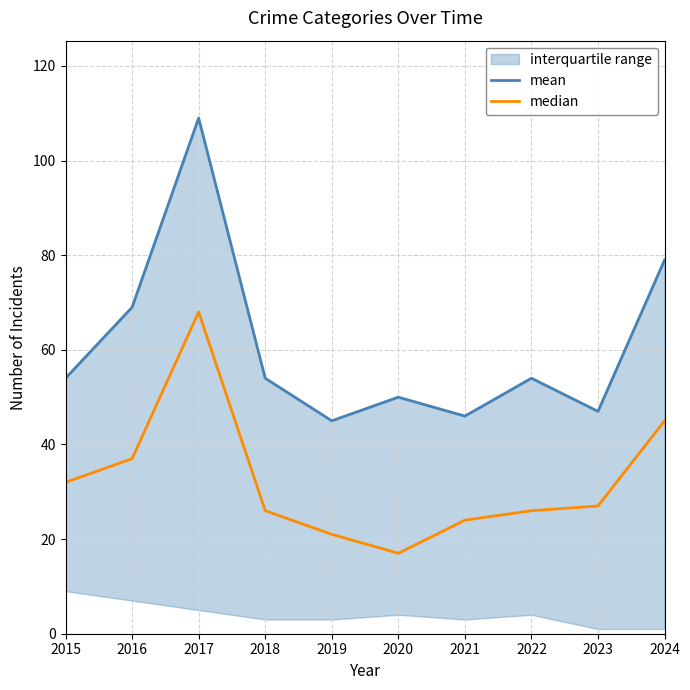

Is this an area chart (filled region under the line)?

No